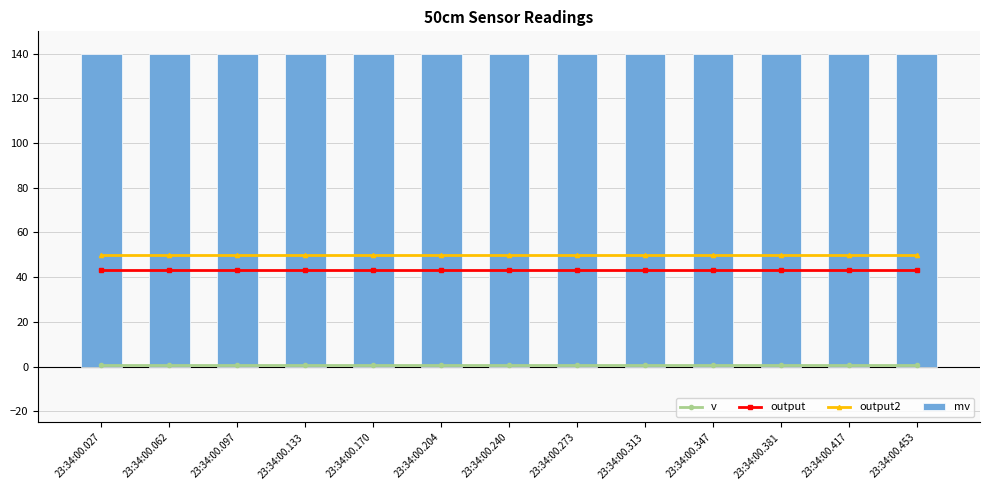

Reading right to left, list all the values displayed in this chart.

v: 23:34:00.453=0.7	23:34:00.417=0.7	23:34:00.381=0.7	23:34:00.347=0.7	23:34:00.313=0.7	23:34:00.273=0.7	23:34:00.240=0.7	23:34:00.204=0.7	23:34:00.170=0.7	23:34:00.133=0.7	23:34:00.097=0.7	23:34:00.062=0.7	23:34:00.027=0.7
output: 23:34:00.453=43.1	23:34:00.417=43.1	23:34:00.381=43.1	23:34:00.347=43.1	23:34:00.313=43.1	23:34:00.273=43.1	23:34:00.240=43.1	23:34:00.204=43.1	23:34:00.170=43.1	23:34:00.133=43.1	23:34:00.097=43.1	23:34:00.062=43.1	23:34:00.027=43.1
output2: 23:34:00.453=50.0	23:34:00.417=50.0	23:34:00.381=50.0	23:34:00.347=50.0	23:34:00.313=50.0	23:34:00.273=50.0	23:34:00.240=50.0	23:34:00.204=50.0	23:34:00.170=50.0	23:34:00.133=50.0	23:34:00.097=50.0	23:34:00.062=50.0	23:34:00.027=50.0
mv: 23:34:00.453=140.0	23:34:00.417=140.0	23:34:00.381=140.0	23:34:00.347=140.0	23:34:00.313=140.0	23:34:00.273=140.0	23:34:00.240=140.0	23:34:00.204=140.0	23:34:00.170=140.0	23:34:00.133=140.0	23:34:00.097=140.0	23:34:00.062=140.0	23:34:00.027=140.0